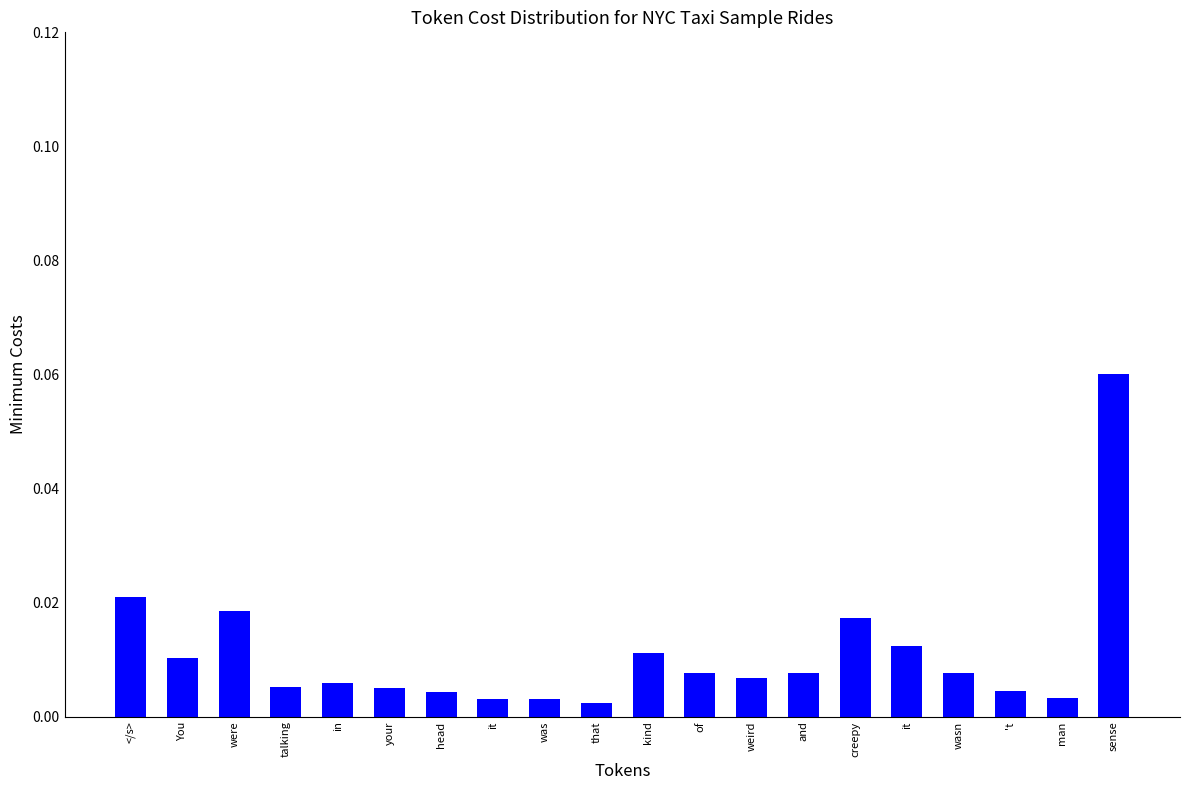

Rank the categories by value from lowest to highest.

that, it, was, man, head, 't, your, talking, in, weird, of, wasn, and, You, kind, it, creepy, were, </s>, sense